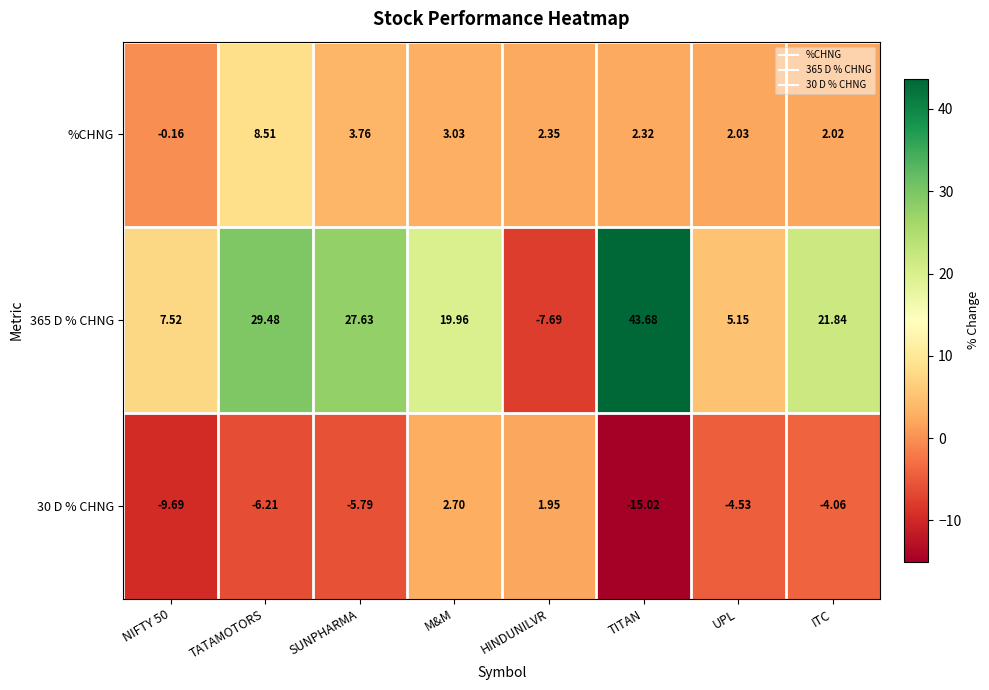

At which category is the sum across all series the highest?

TATAMOTORS